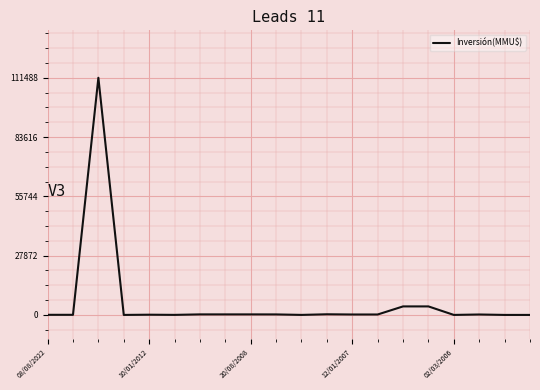

What is the difference between the maximum and minimum values?

111488